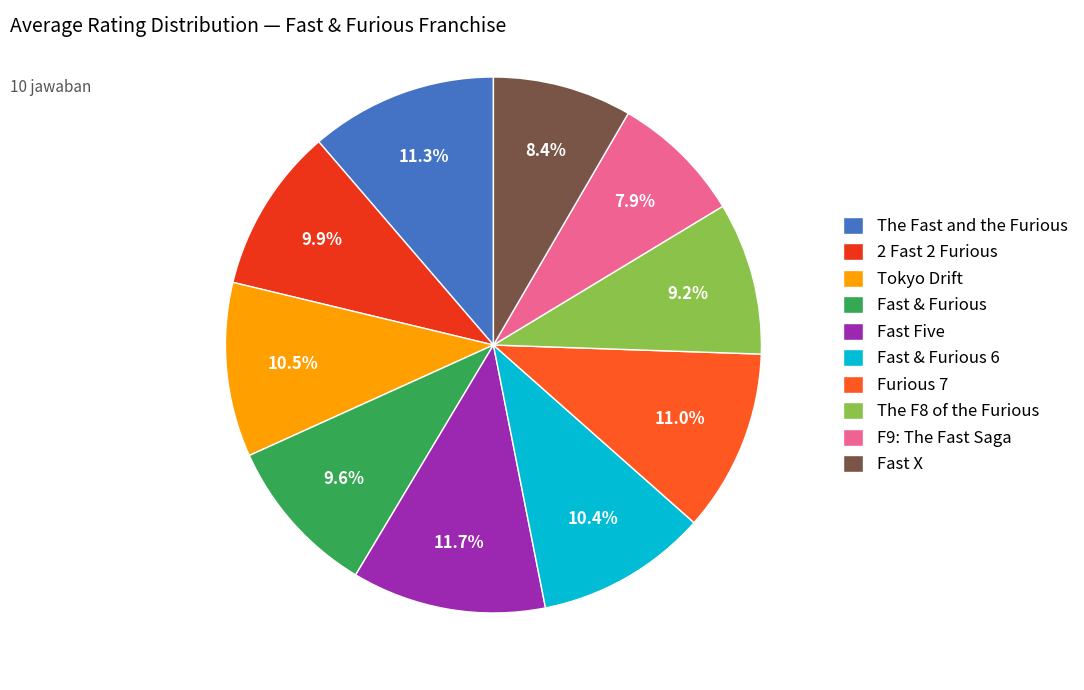

What is the ratio of the value at Fast Five to the value at 2 Fast 2 Furious?

1.2